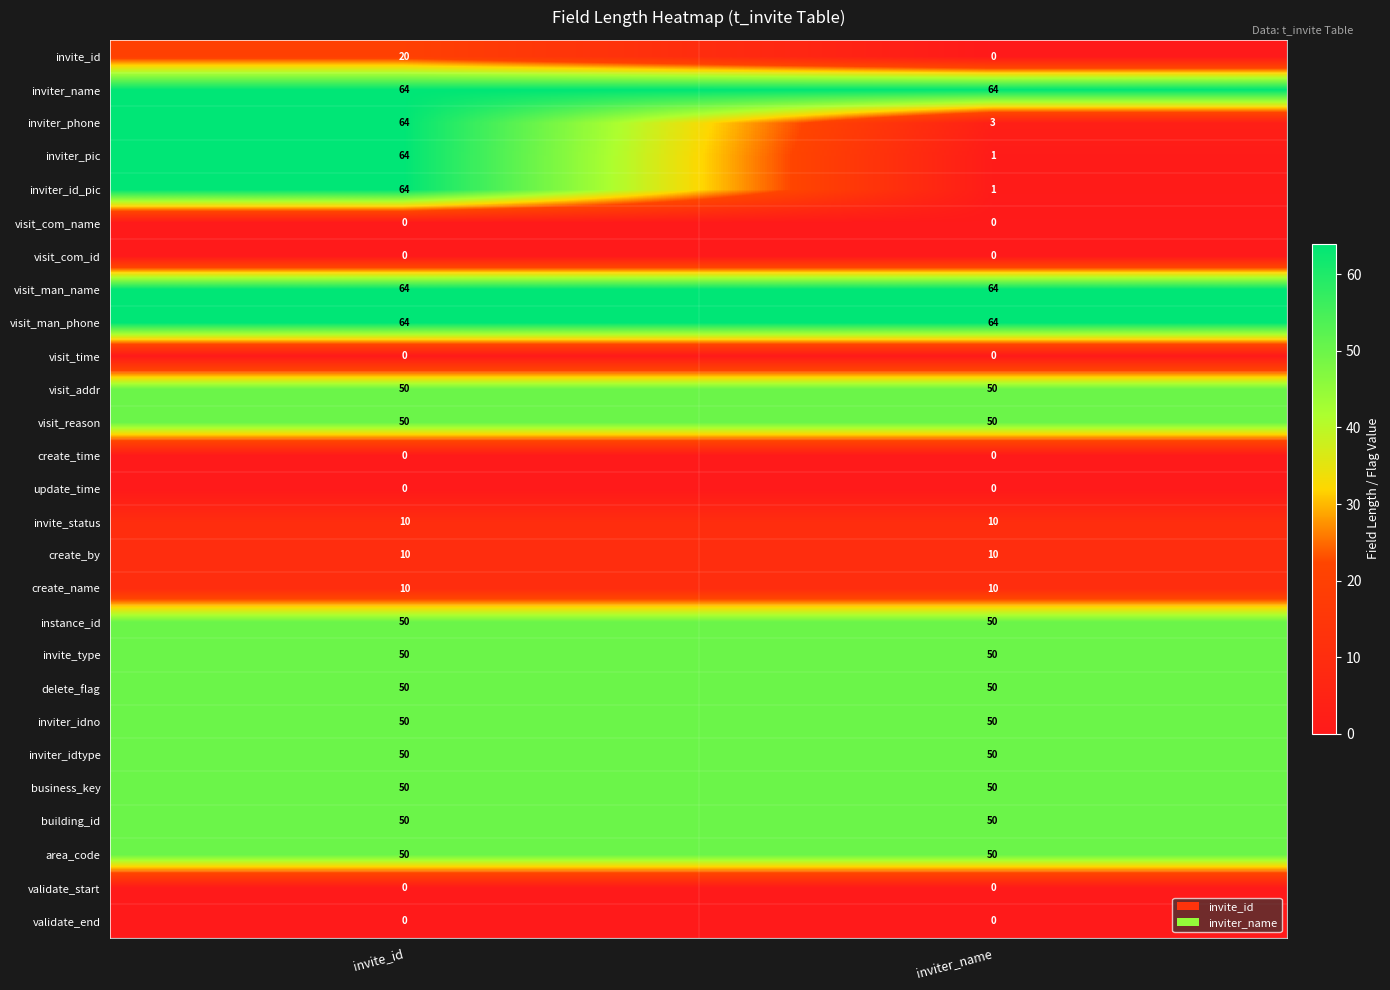

The invite_type series shows 14 at invite_id. True or false?

False